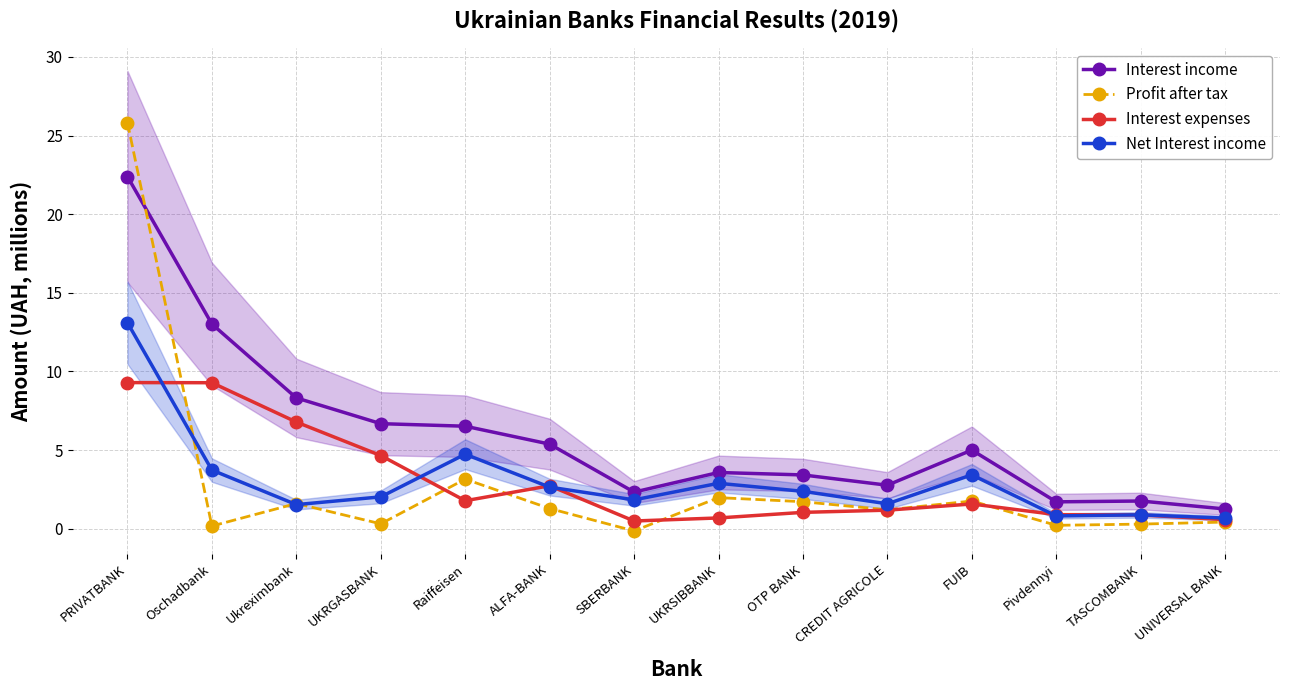

Is the value of Interest income at Pivdennyi greater than the value of Interest expenses at Pivdennyi?

Yes